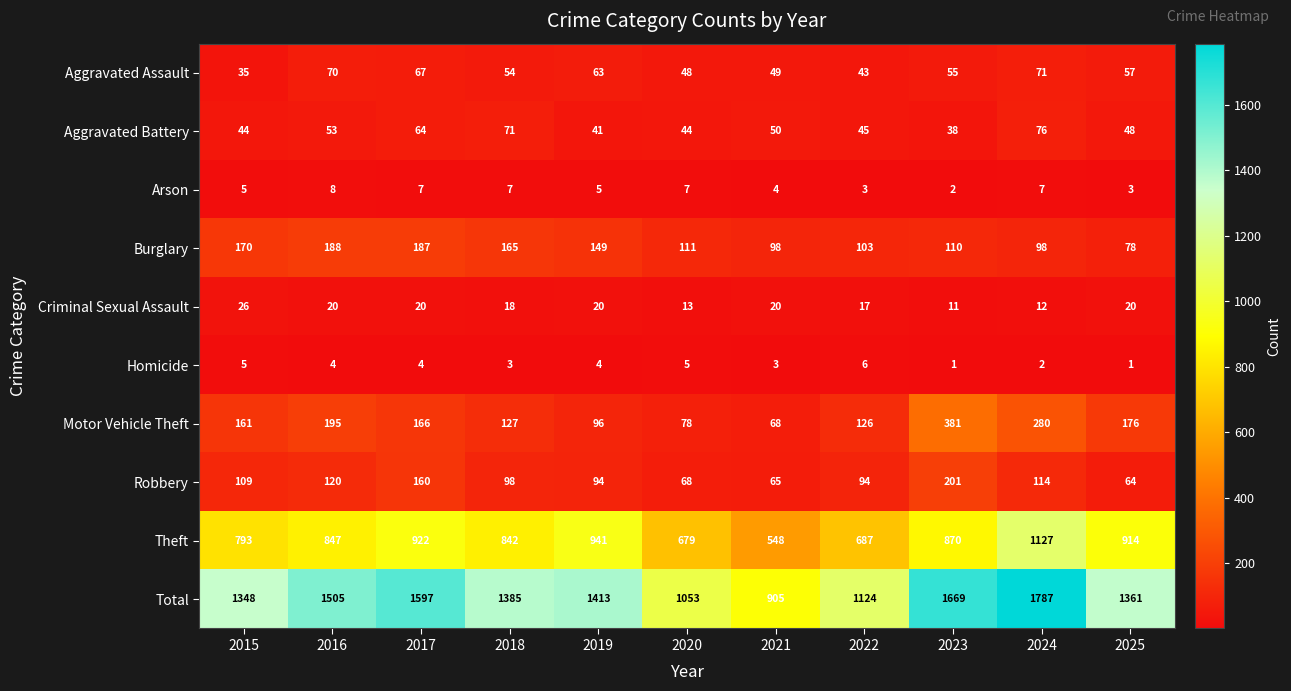

What is the sum of the Robbery values at 2017 and 2025?

224